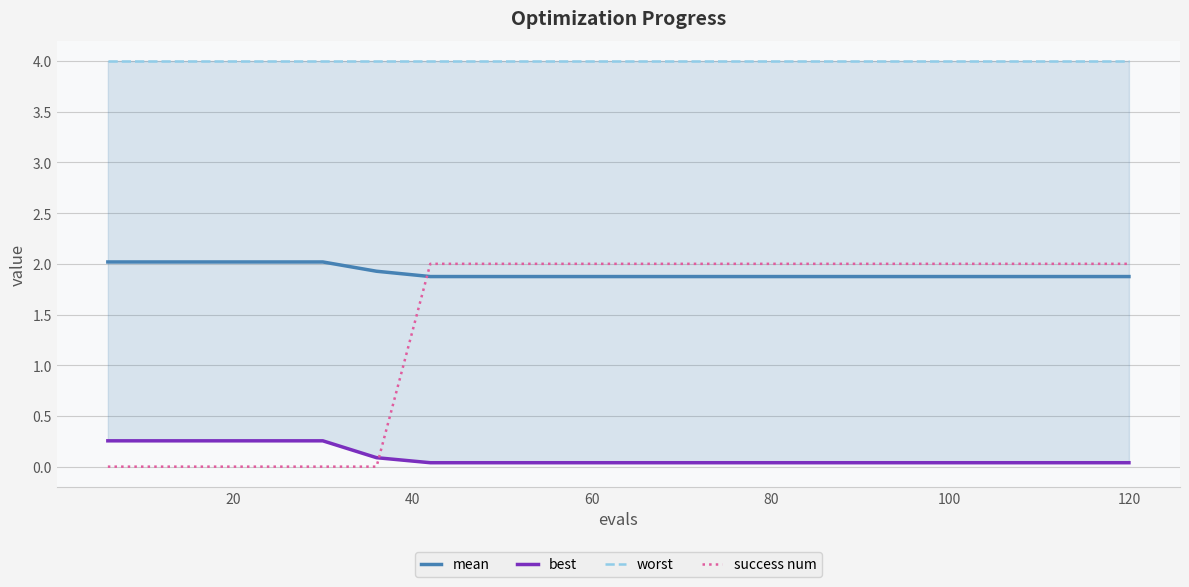

True or false: worst has more than 0 interior local peaks.

False